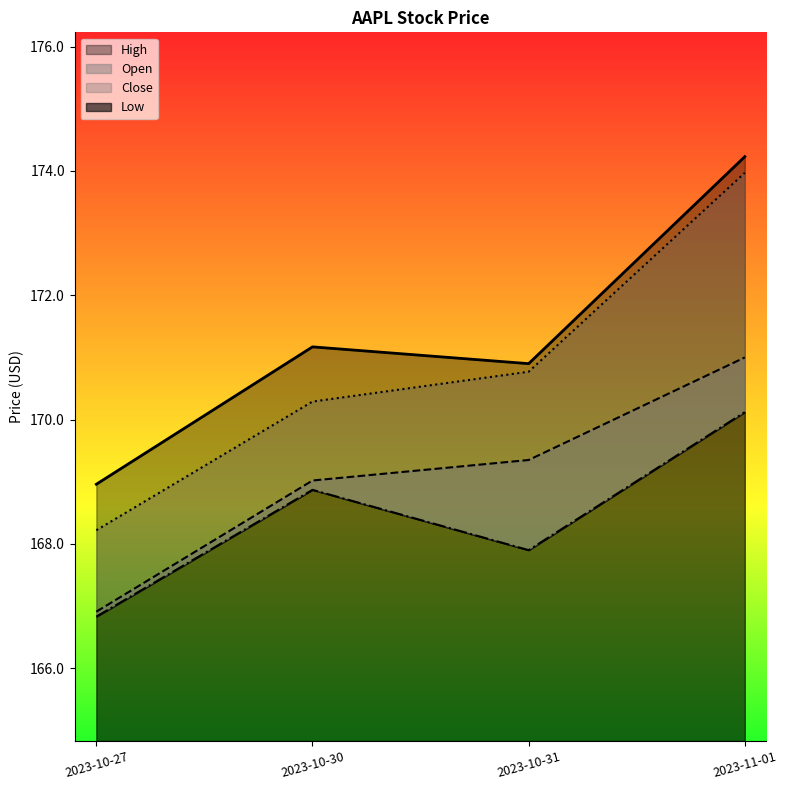

List the labels in order of Low value, smallest first.

2023-10-27, 2023-10-31, 2023-10-30, 2023-11-01